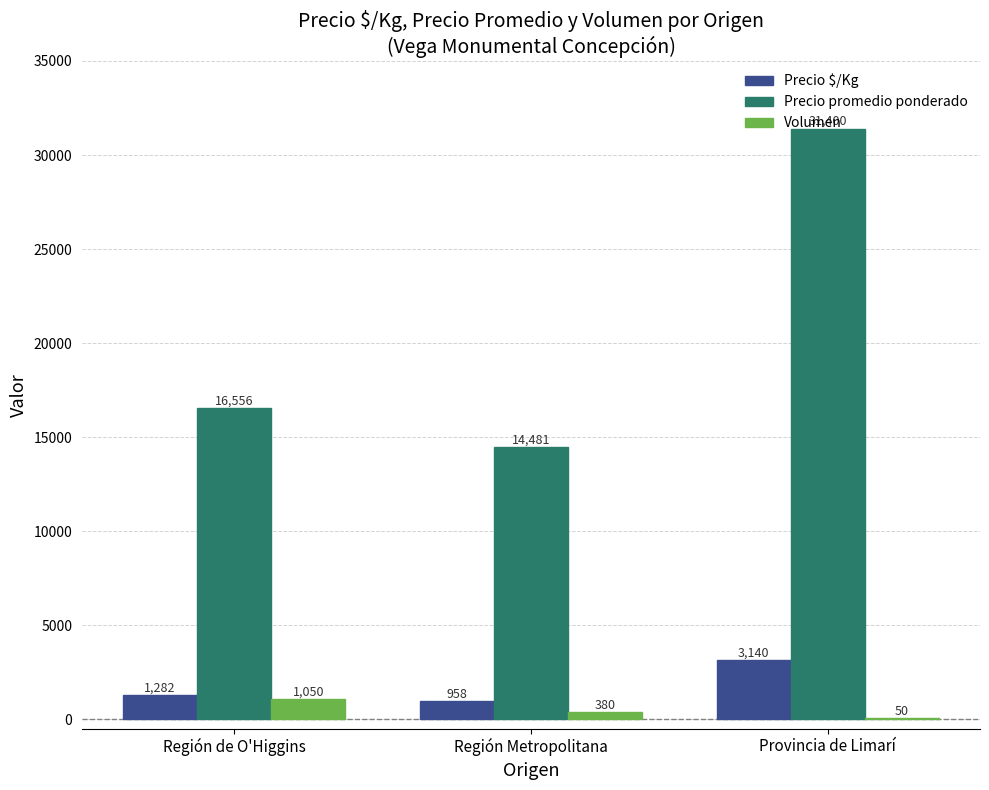

Which series has the largest range (max minus min)?

Precio promedio ponderado